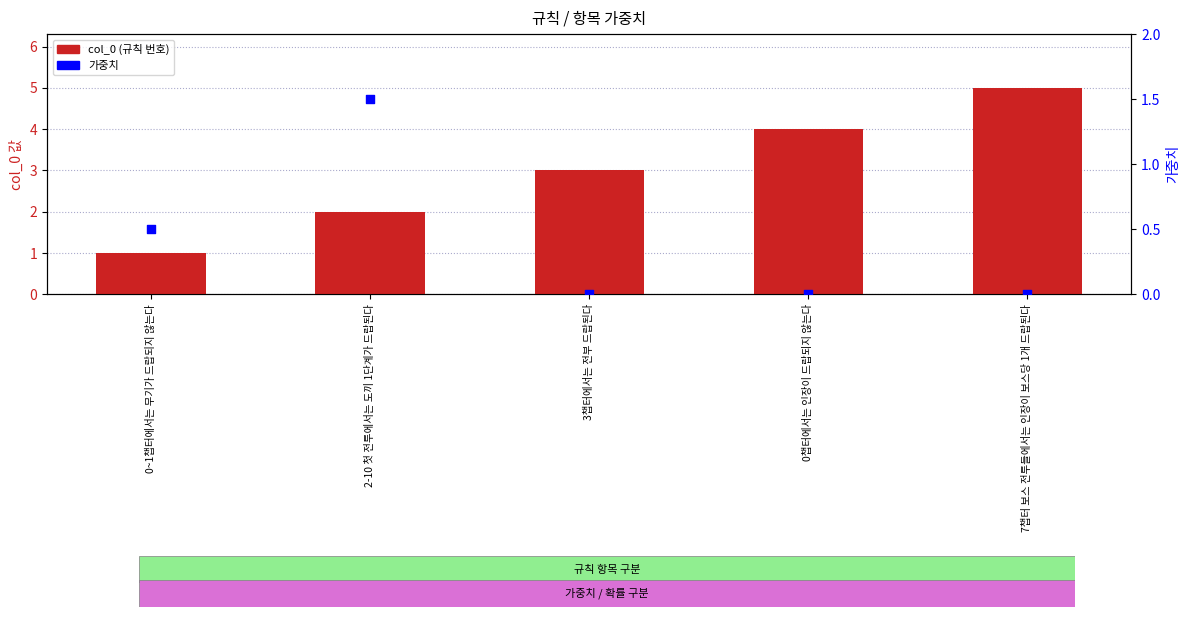

Which series reaches the maximum Y coordinate?

col_0 (규칙 번호)